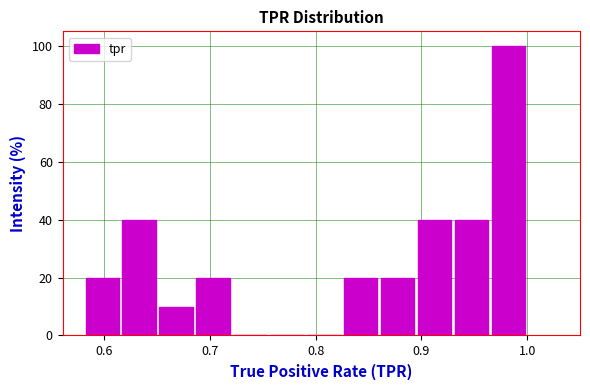

Around what value on the x-axis is the tallest bar? Give the approximate position of its centre, as read against the axis.

0.98